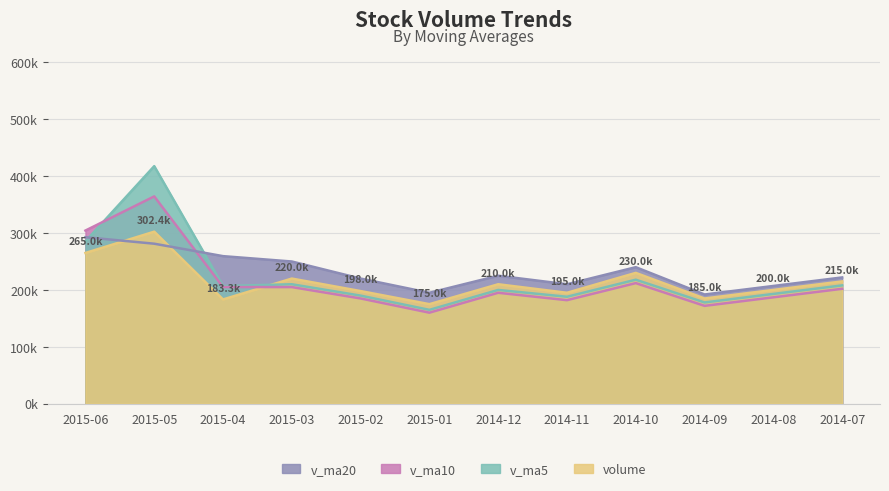

Reading left to right, transcribe all the data shown in this chart.

volume: 2015-06=265027.9	2015-05=302424.0	2015-04=183269.6	2015-03=220000.0	2015-02=198000.0	2015-01=175000.0	2014-12=210000.0	2014-11=195000.0	2014-10=230000.0	2014-09=185000.0	2014-08=200000.0	2014-07=215000.0
v_ma5: 2015-06=285500.8	2015-05=417649.2	2015-04=206779.5	2015-03=210000.0	2015-02=190000.0	2015-01=165000.0	2014-12=200000.0	2014-11=188000.0	2014-10=218000.0	2014-09=178000.0	2014-08=193000.0	2014-07=208000.0
v_ma10: 2015-06=304402.5	2015-05=364485.0	2015-04=205071.0	2015-03=205000.0	2015-02=185000.0	2015-01=160000.0	2014-12=195000.0	2014-11=182000.0	2014-10=212000.0	2014-09=172000.0	2014-08=187000.0	2014-07=202000.0
v_ma20: 2015-06=292719.5	2015-05=281288.4	2015-04=259425.1	2015-03=250000.0	2015-02=220000.0	2015-01=195000.0	2014-12=225000.0	2014-11=210000.0	2014-10=240000.0	2014-09=192000.0	2014-08=207000.0	2014-07=222000.0